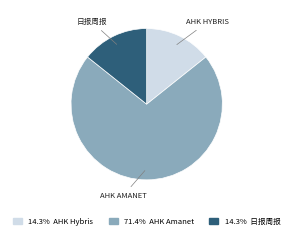

Is there a majority slice in this chart?

Yes